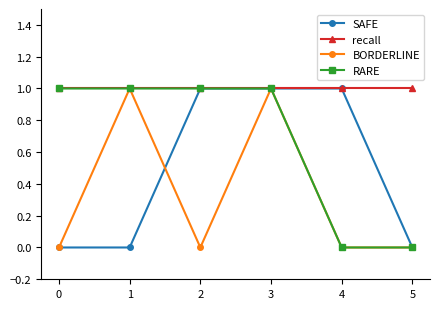

What is the highest value of the BORDERLINE series?

1